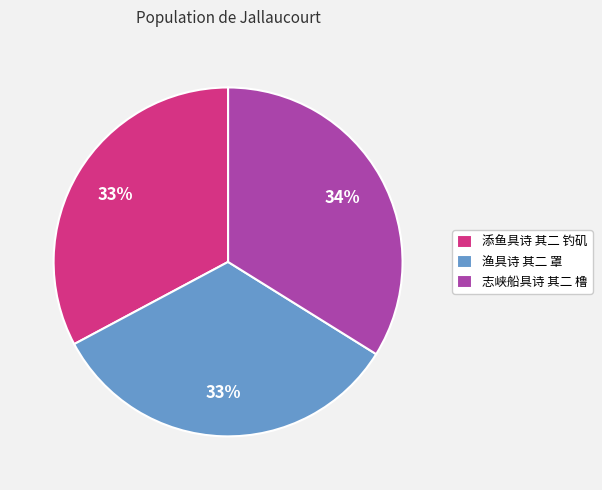

What percentage is the 添鱼具诗 其二 钓矶 slice, to the nearest percent?

33%